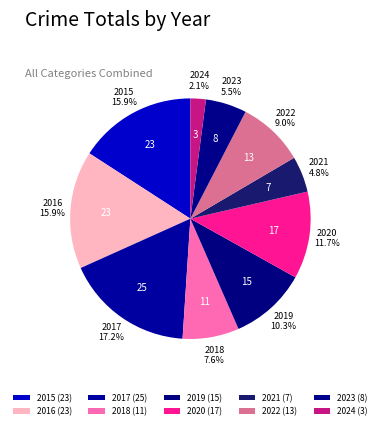

To the nearest percent, what percentage of the pie is 2021?

5%